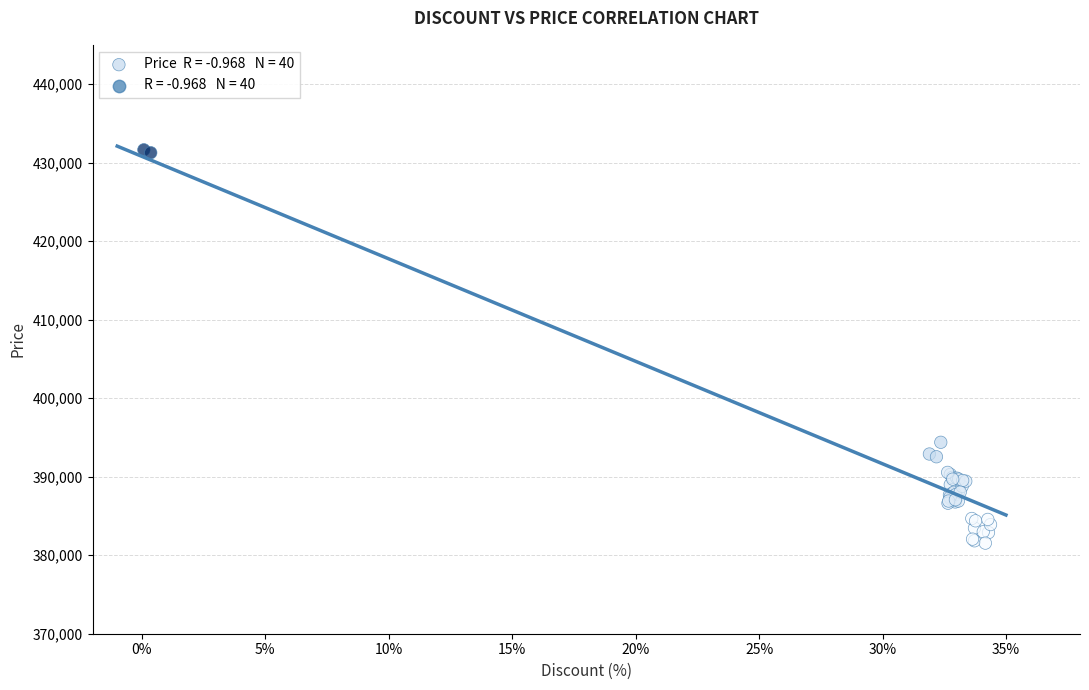

What Y value in the scatter plot is closest to 406588?

394380.7